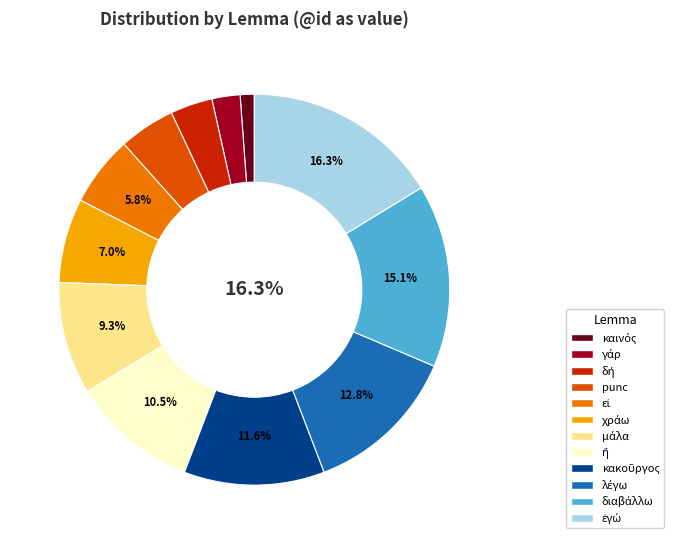

Count the number of slices in the pie.

12